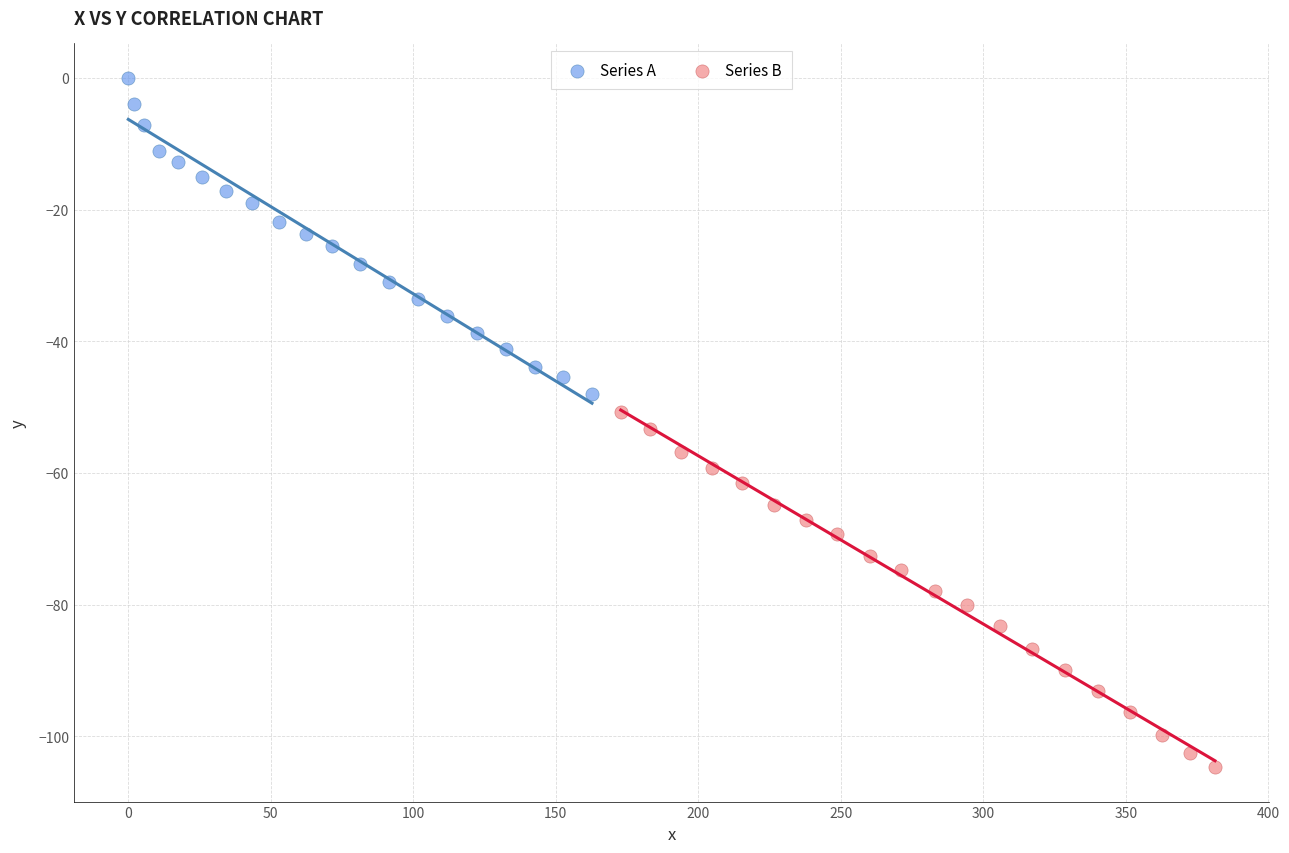

Which series has the widest spread of Y values?

Series B